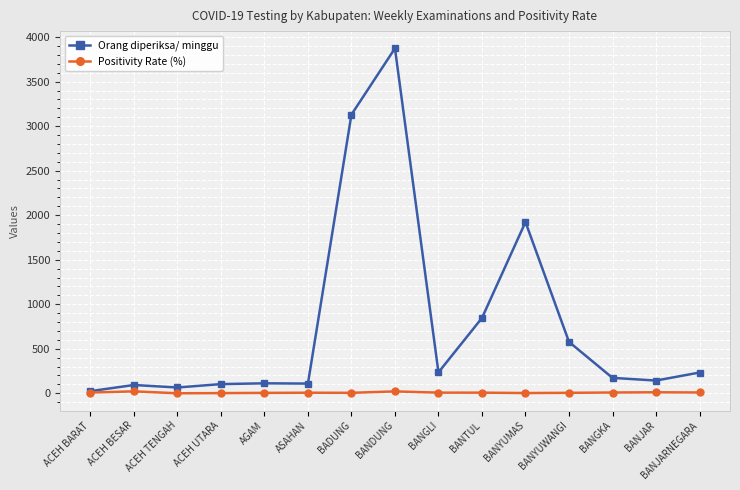

How many series are shown in this chart?

2